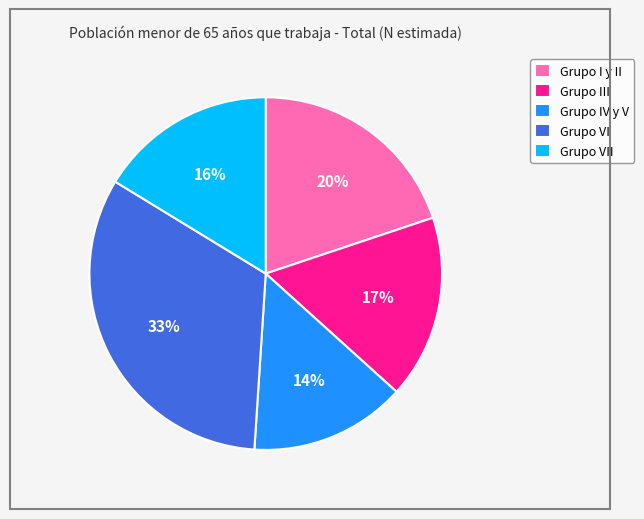

True or false: Grupo IV y V accounts for 14% of the total.

True